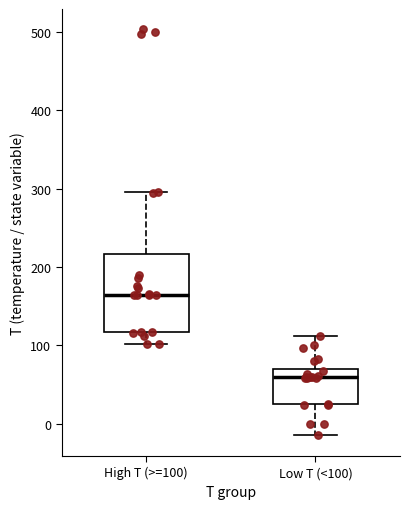

Reading left to right, read every box against the y-axis: the position of its median line, the range the box covers, and the ends of its whiskers. The values are not printed on the chart, so give them approximately, as read against the axis.

High T (>=100): median 160, box 120 to 220, whiskers 100 to 300
Low T (<100): median 60, box 30 to 70, whiskers -10 to 110